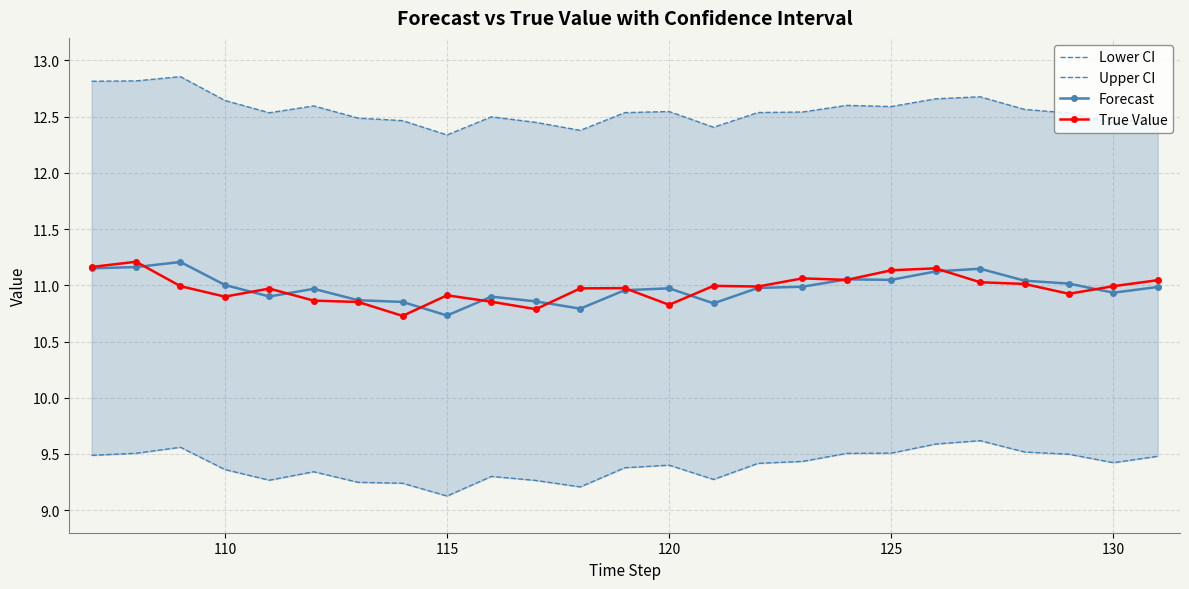

True or false: Forecast has more than 0 interior local peaks.

True